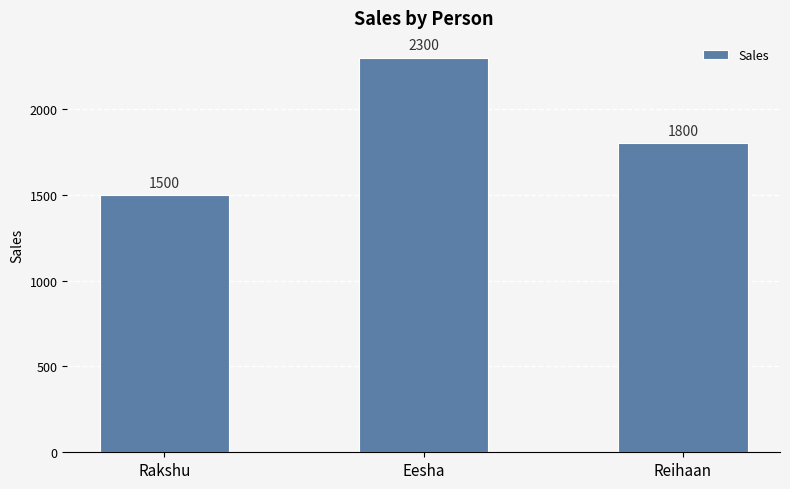

Reading left to right, what are all the values shown in this chart?

Rakshu=1500	Eesha=2300	Reihaan=1800